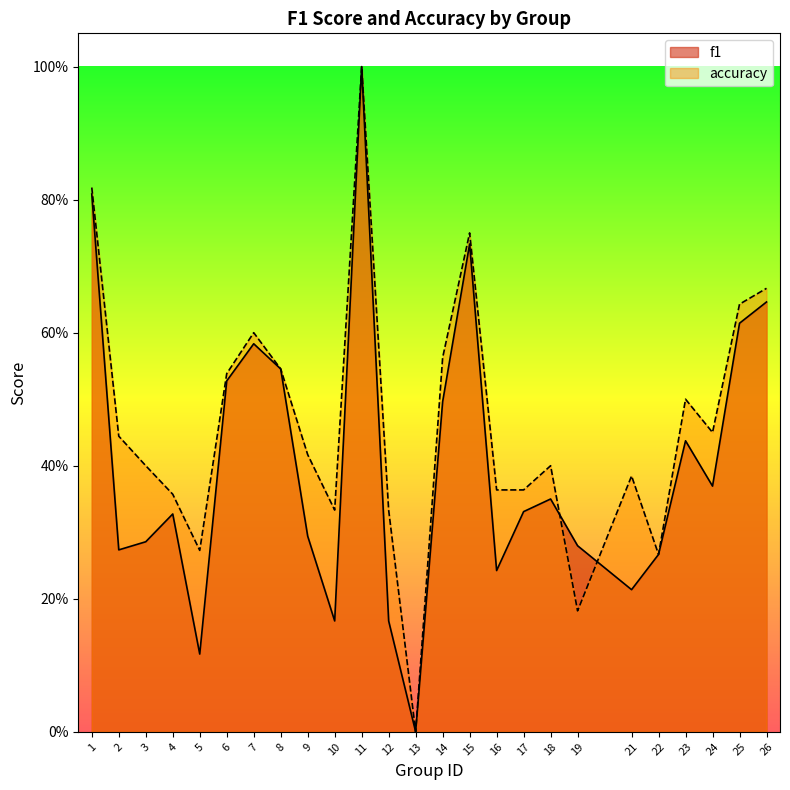

What is the sum of all accuracy values?

11.6